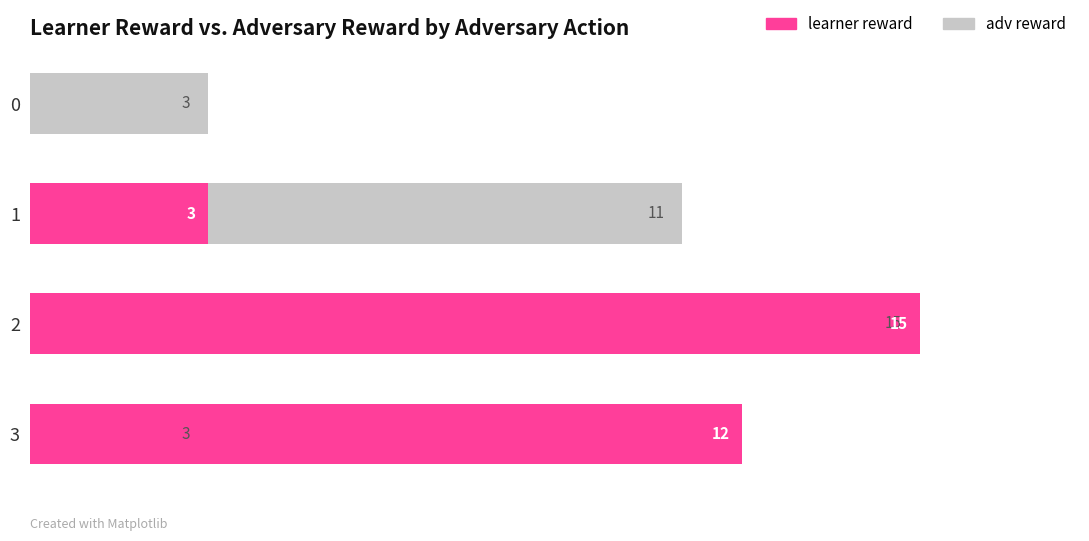

How many data points in learner reward are less than 12?

2